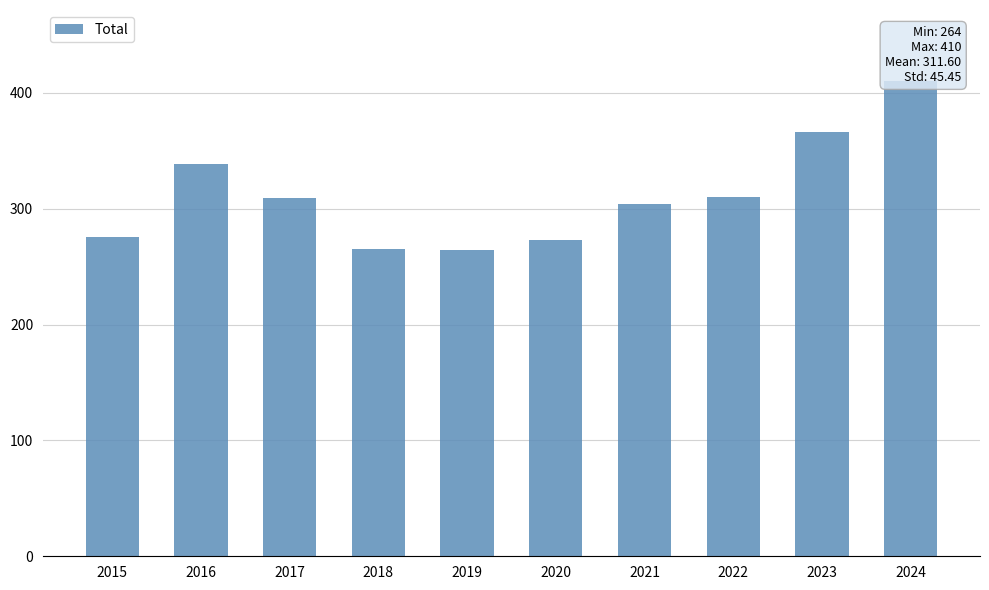

How many bars are there in total?

10